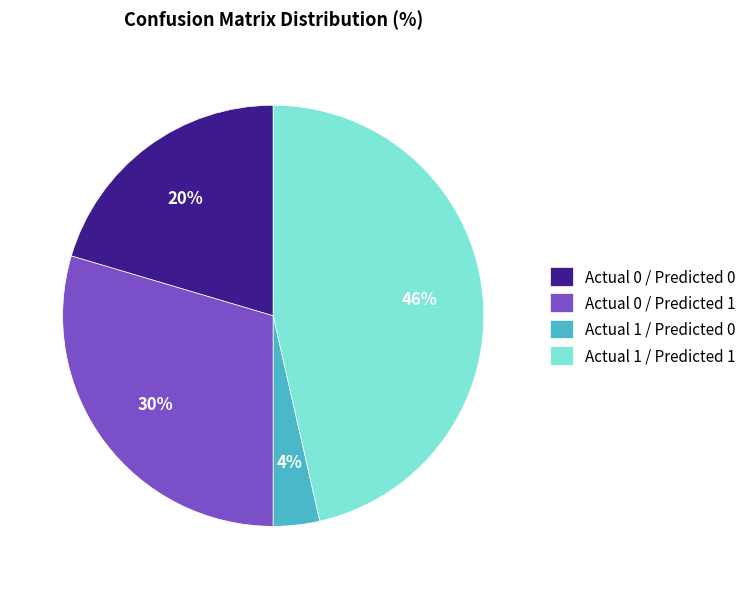

Combined, do Actual 1 / Predicted 1 and Actual 0 / Predicted 0 account for over 50%?

Yes